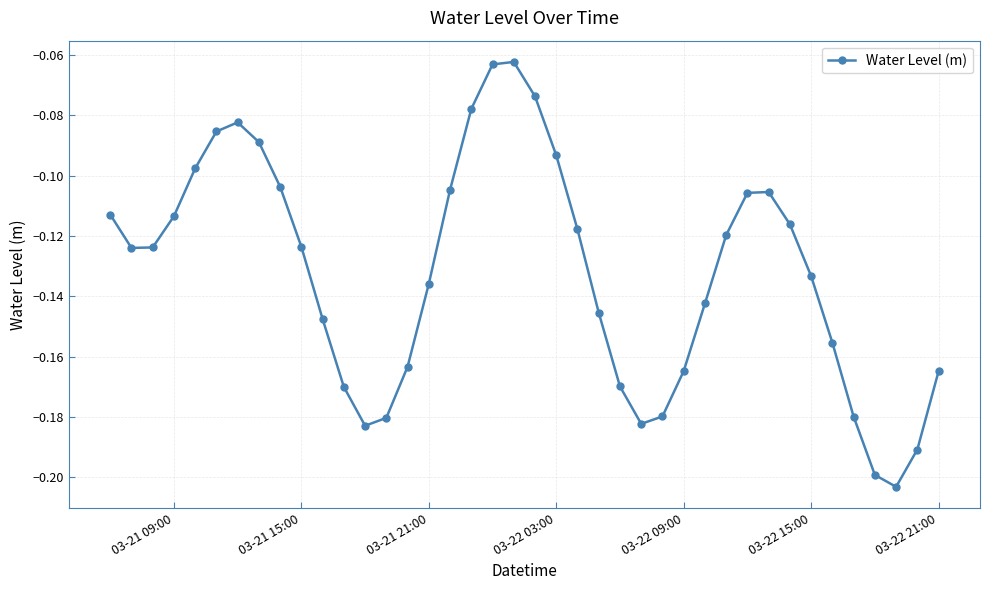

How many interior local peaks (higher than both neighbors) does the data have?

3